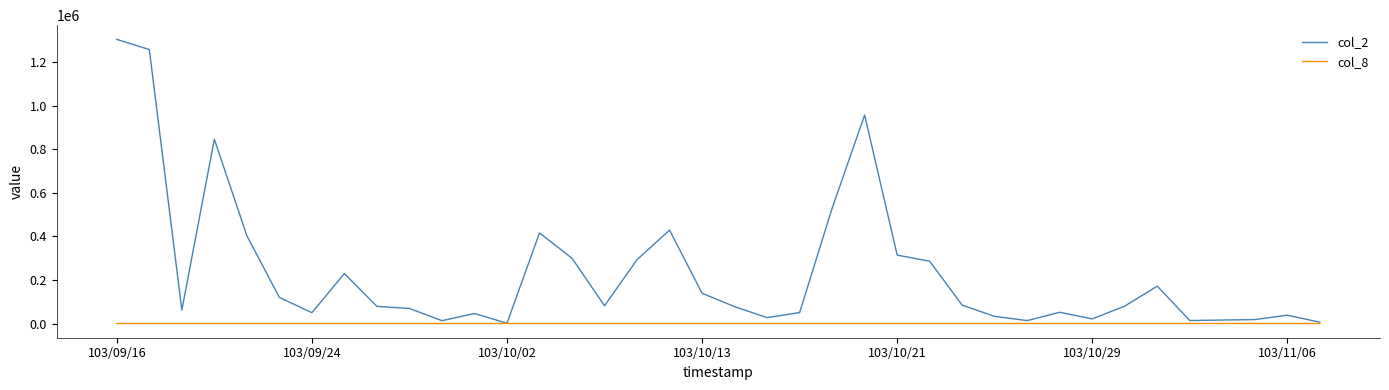

Which series has the widest spread of values?

col_2